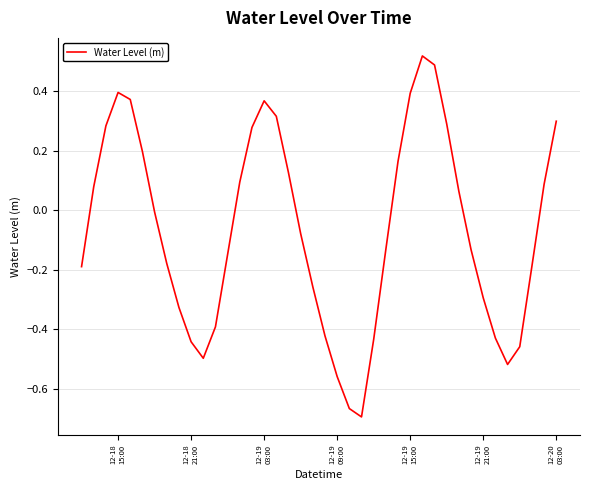

What is the difference between the maximum and minimum values?

1.2